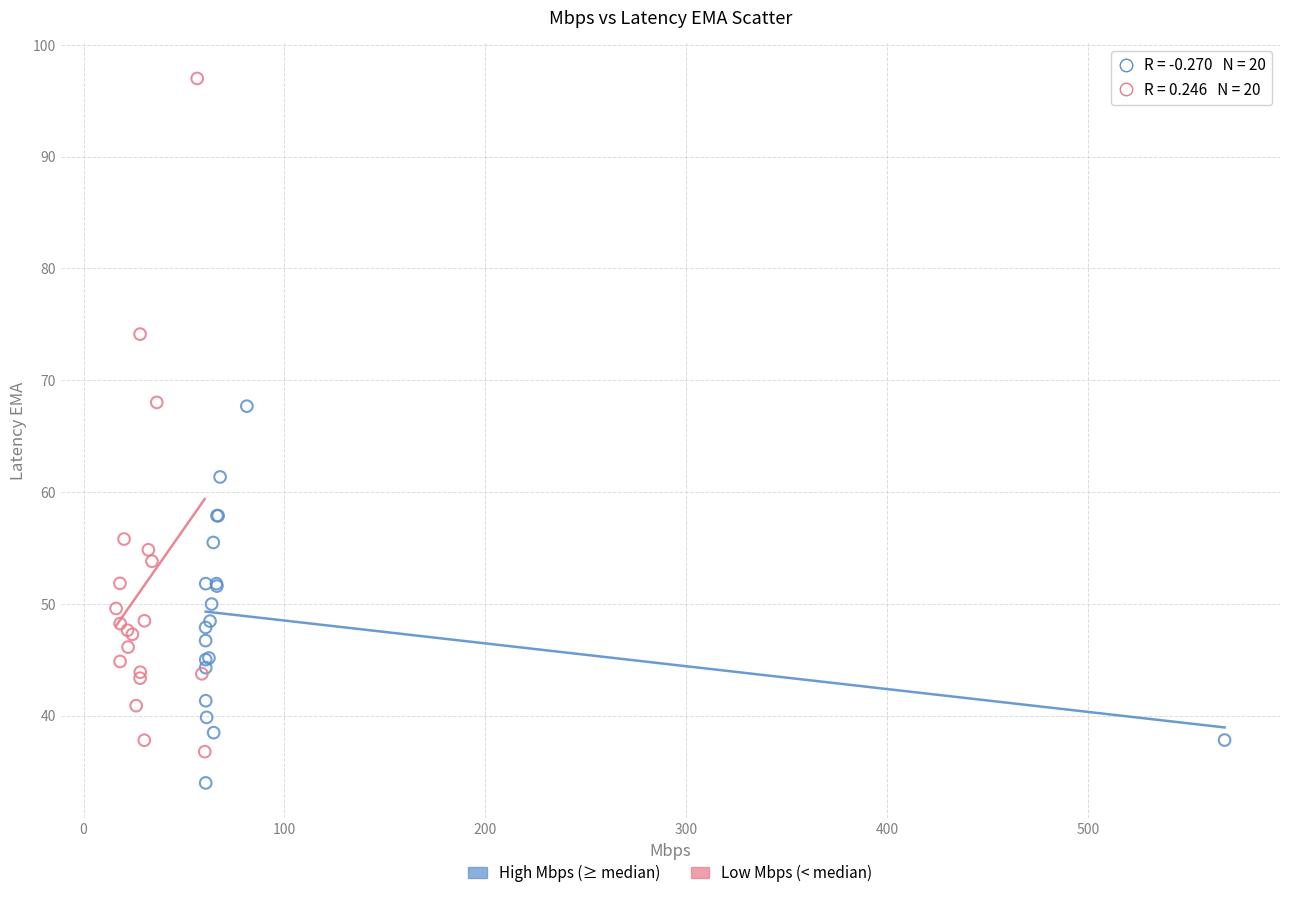

Which series contains the highest Y value?

Low Mbps (< median)